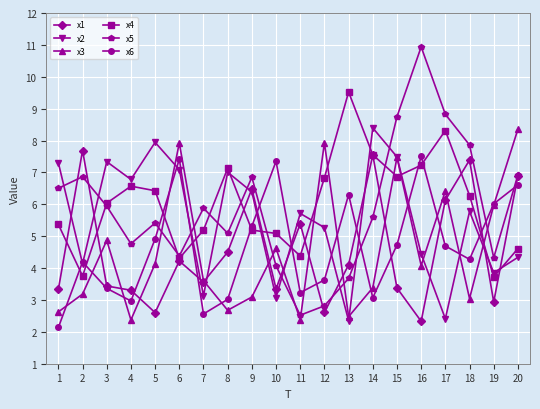

The value of x5 at 12 is 1.4. True or false?

False